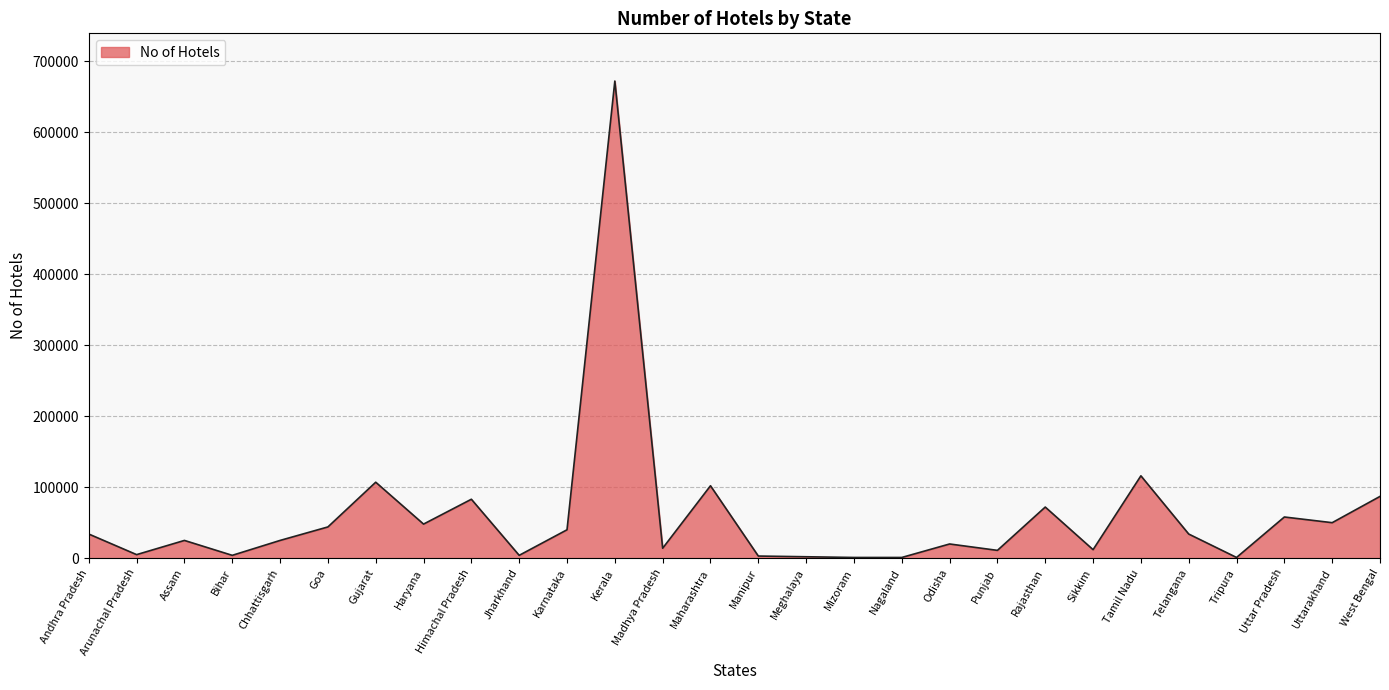

Is it true that the value at Kerala is 672000?

True